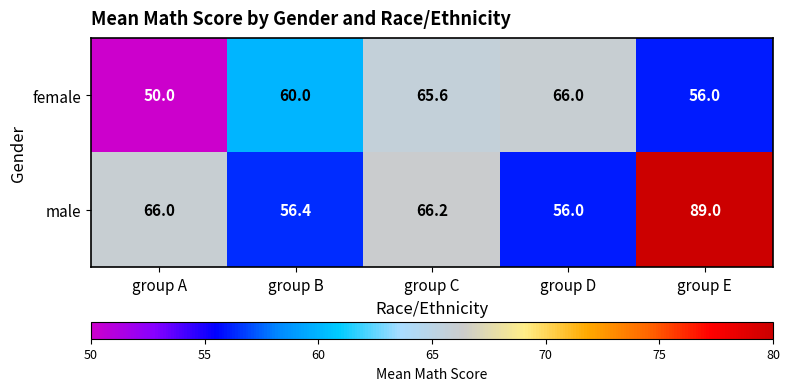

Count the number of data series in this chart.

2